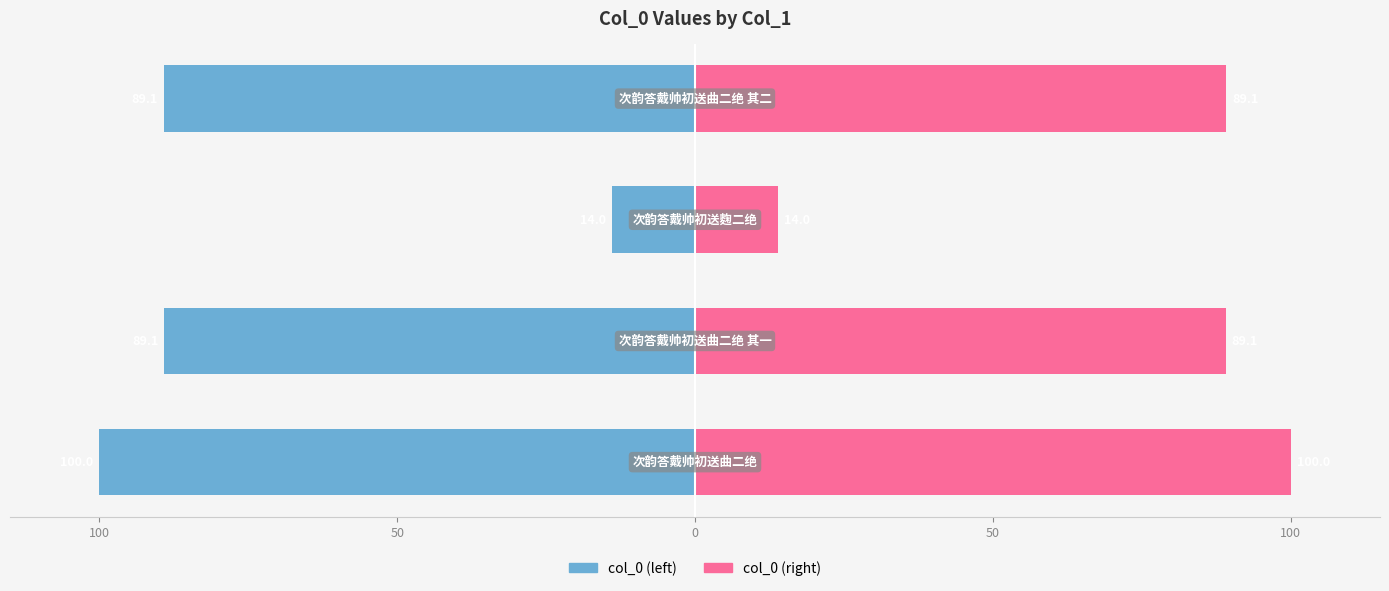

How many groups of bars are there?

4